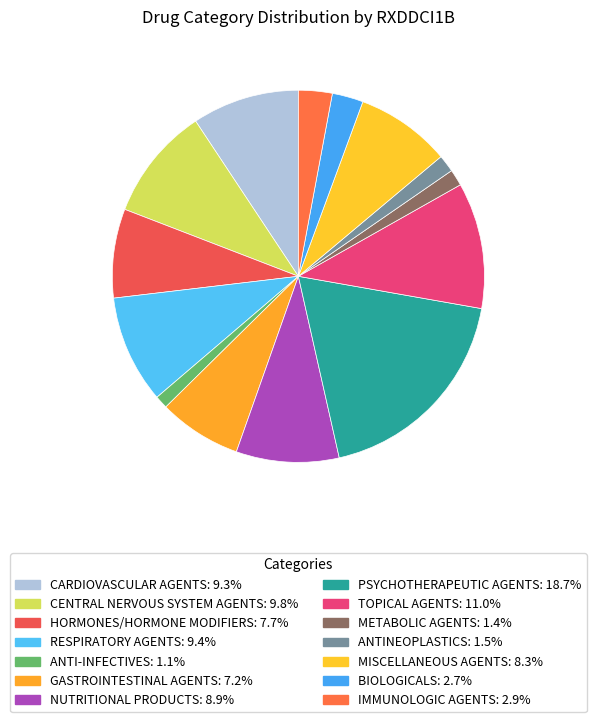

What percentage is the GASTROINTESTINAL AGENTS slice, to the nearest percent?

7%